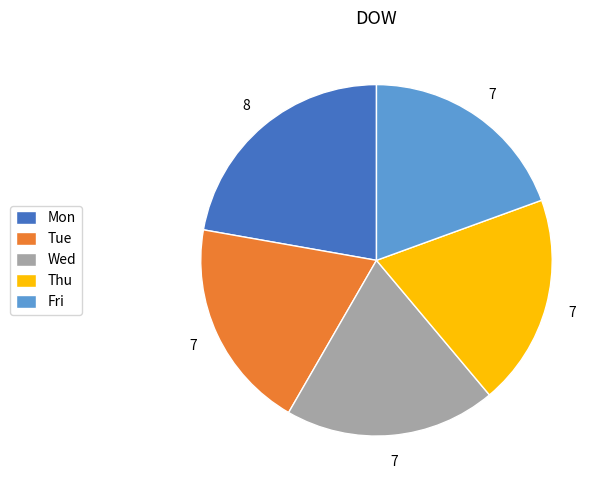

Approximately how many times larger is the value at Thu compared to Fri?

1.0